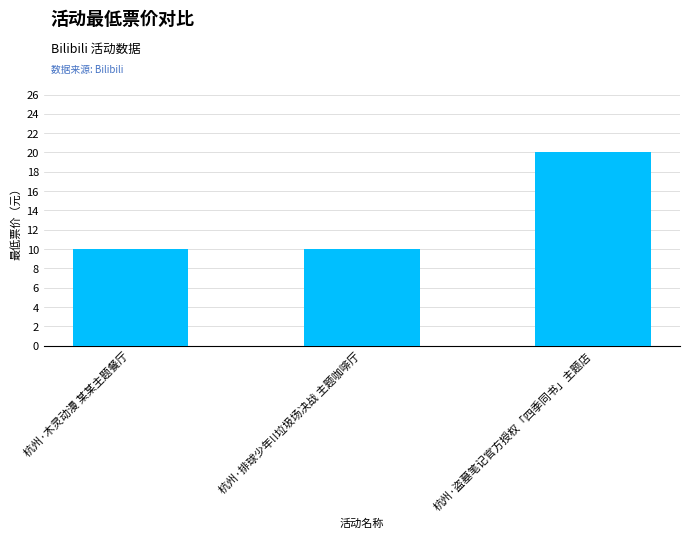

Is it true that the value at 杭州·排球少年!!垃圾场决战 主题咖啡厅 is 10?

True